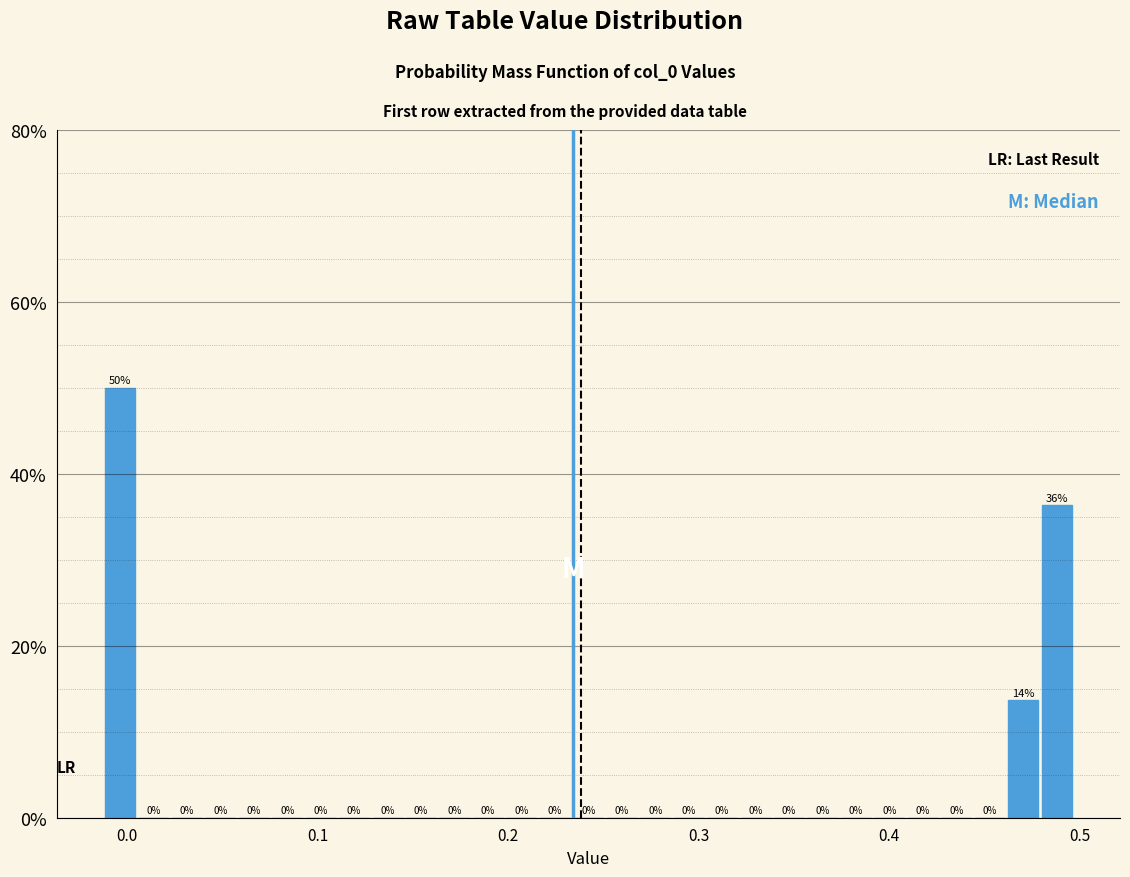

Read against the x-axis, roughly where is the centre of the tallest bar?

0.00